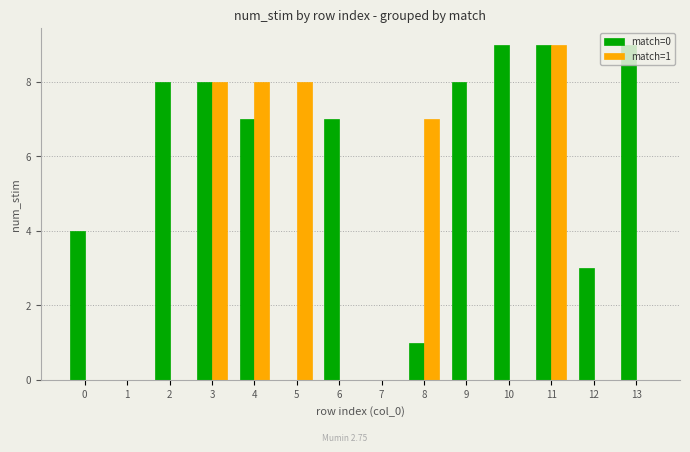

True or false: match=0 has a value of 4 at 5.

False